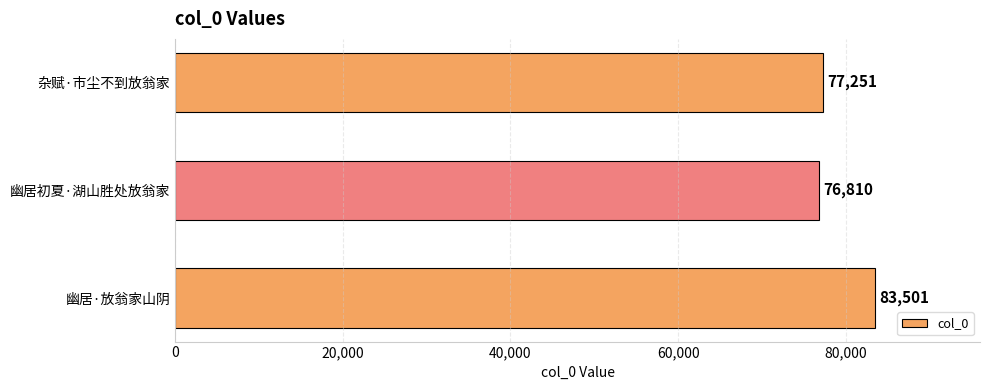

What is the maximum value shown in the chart?

83501